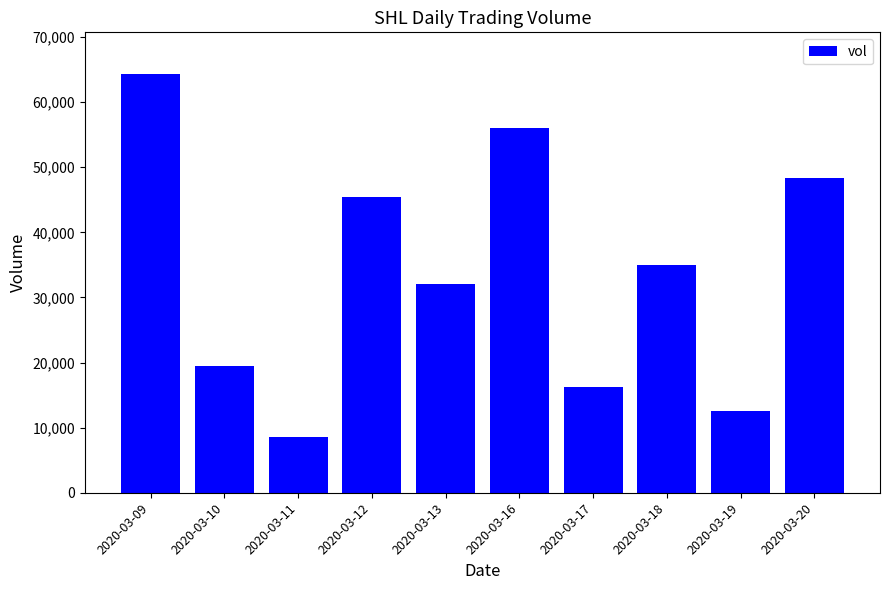

The chart shows a value of 80717 at 2020-03-20. True or false?

False